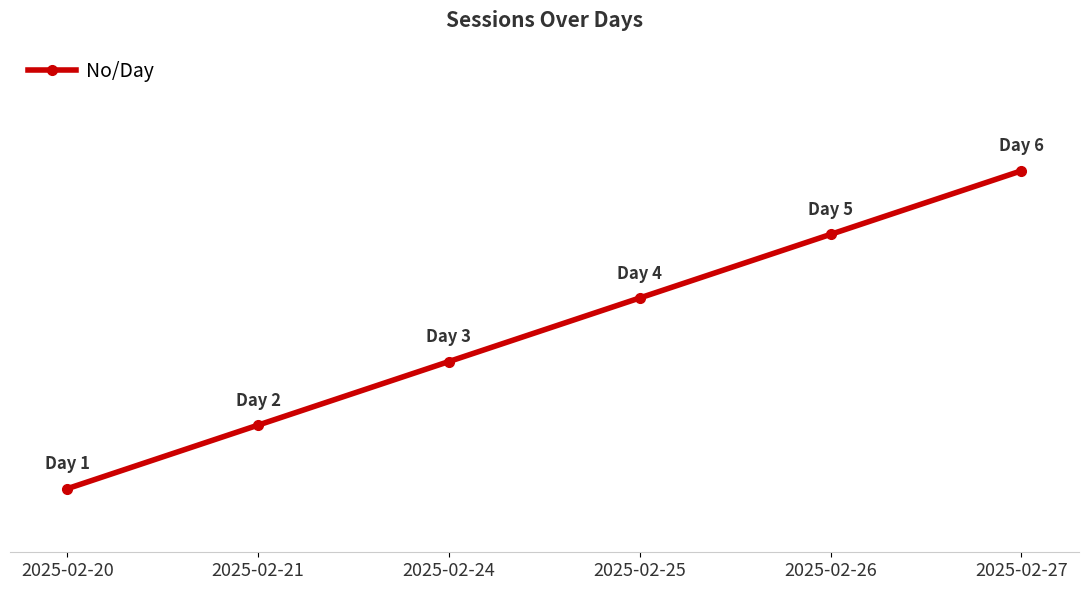

What is the minimum value shown in the chart?

1